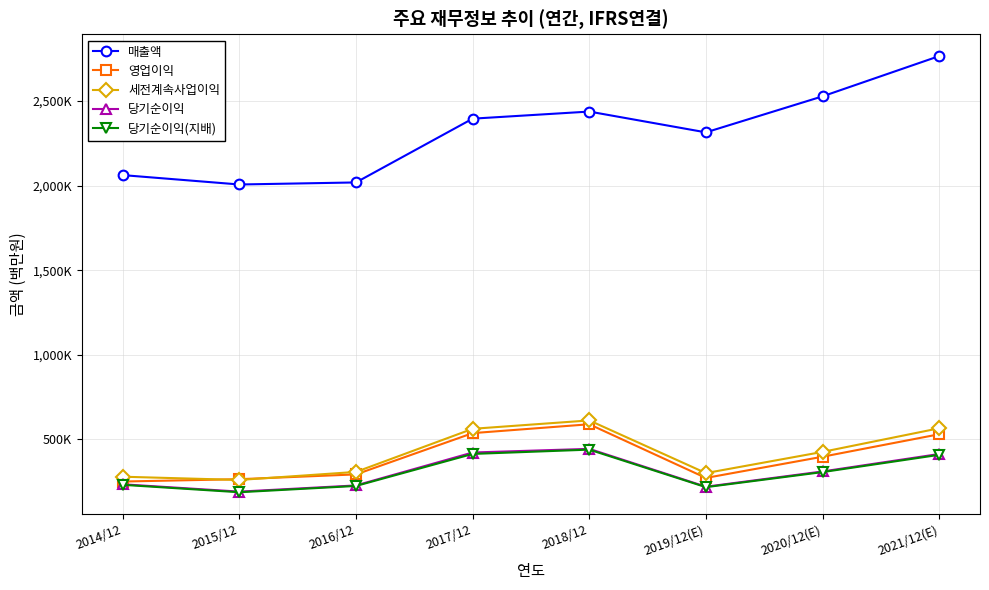

The 매출액 series shows 3243555 at 2019/12(E). True or false?

False